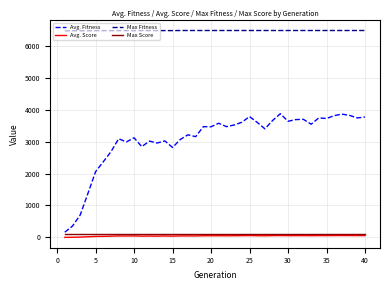

What is the sum of all Avg. Score values?

1836.0